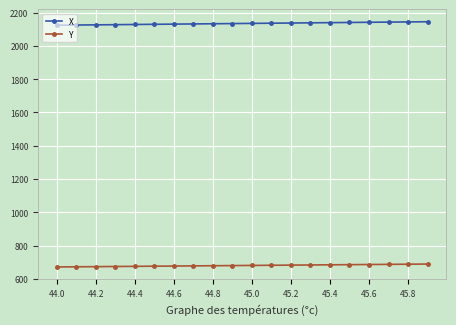

What are all the series names shown in the legend?

X, Y